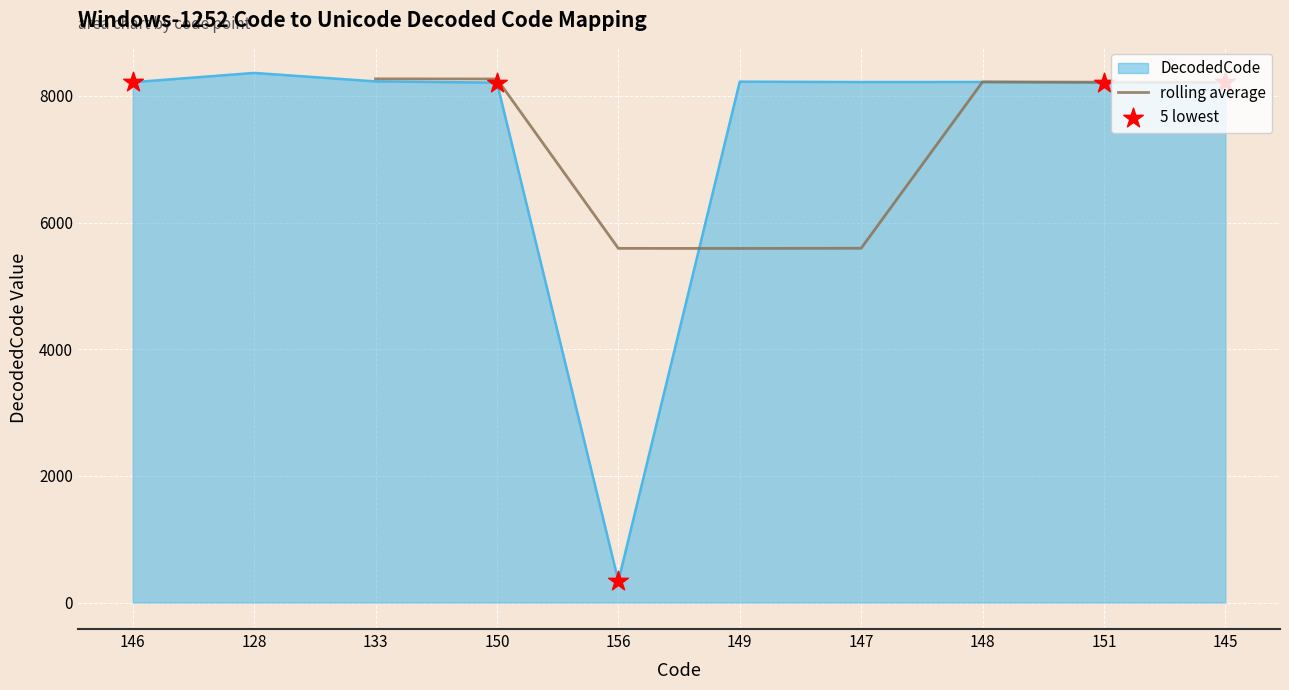

Which has a higher value, 145 or 156?

145